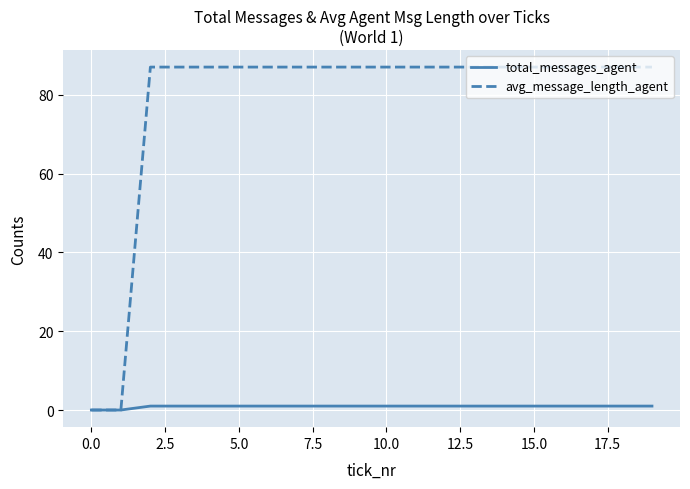

What is the greatest value displayed?

87